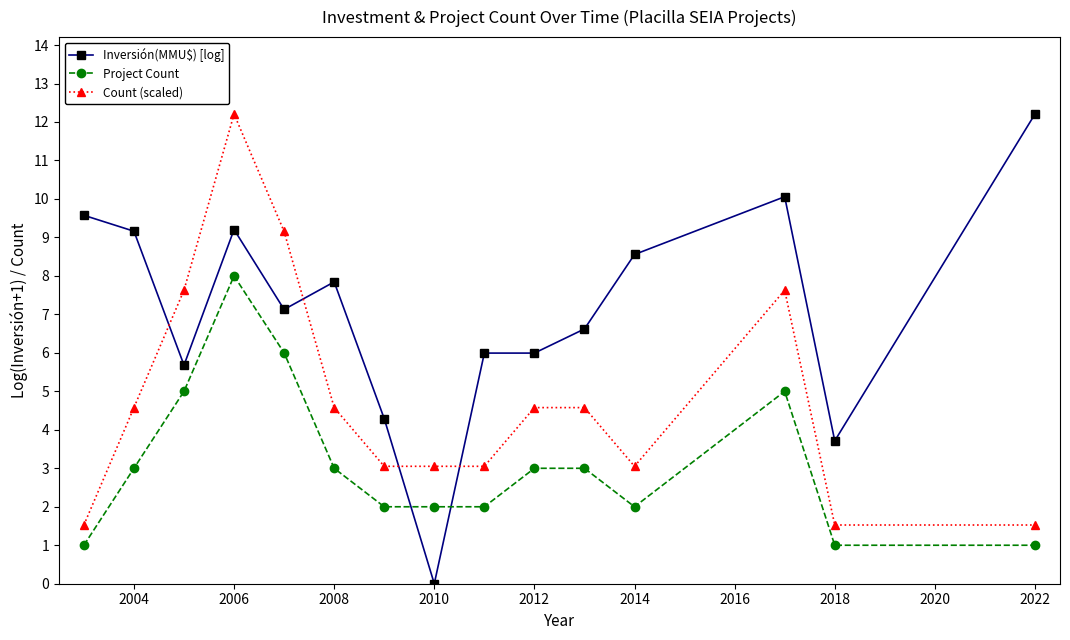

List the series in order of their overall mean, lowest first.

Project Count, Count (scaled), Inversión(MMU$) [log]